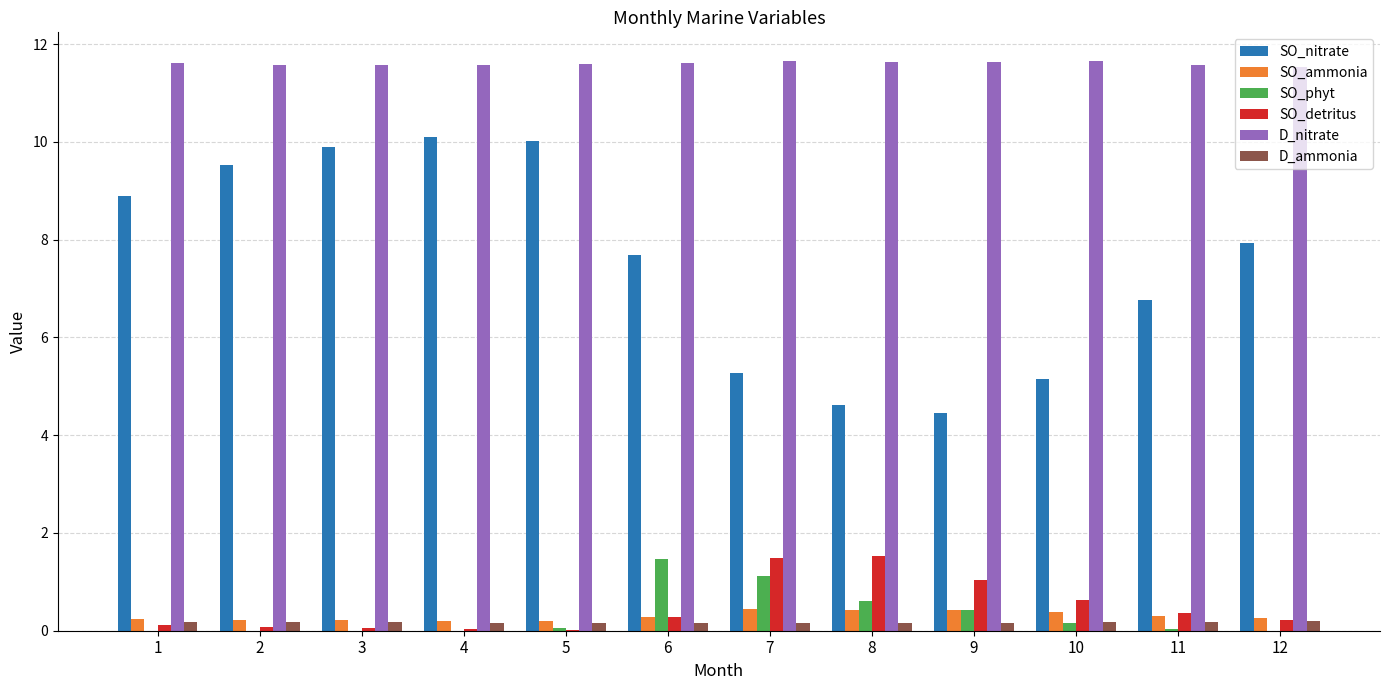

Is the value of D_nitrate at 1 greater than the value of SO_ammonia at 10?

Yes